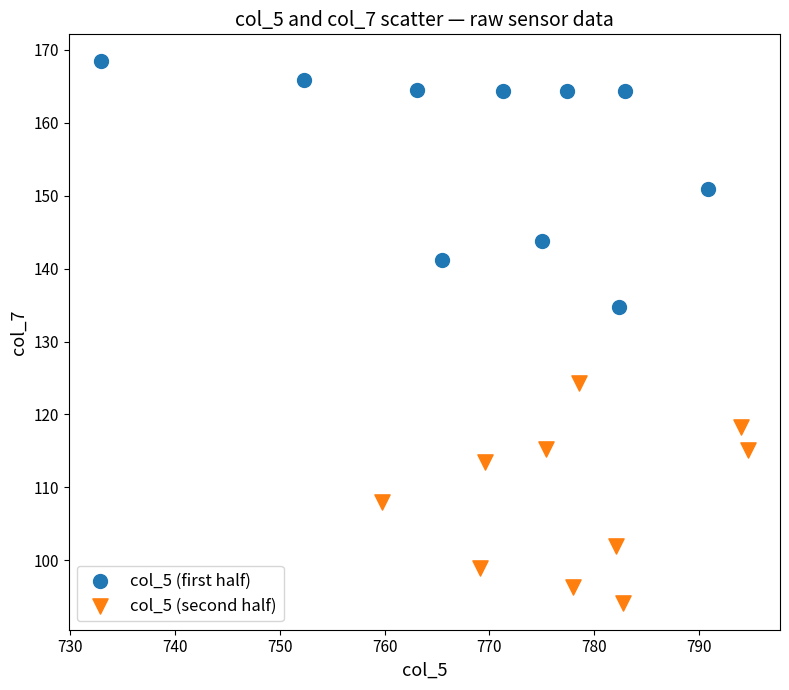

Which series contains the lowest Y value?

col_5 (second half)